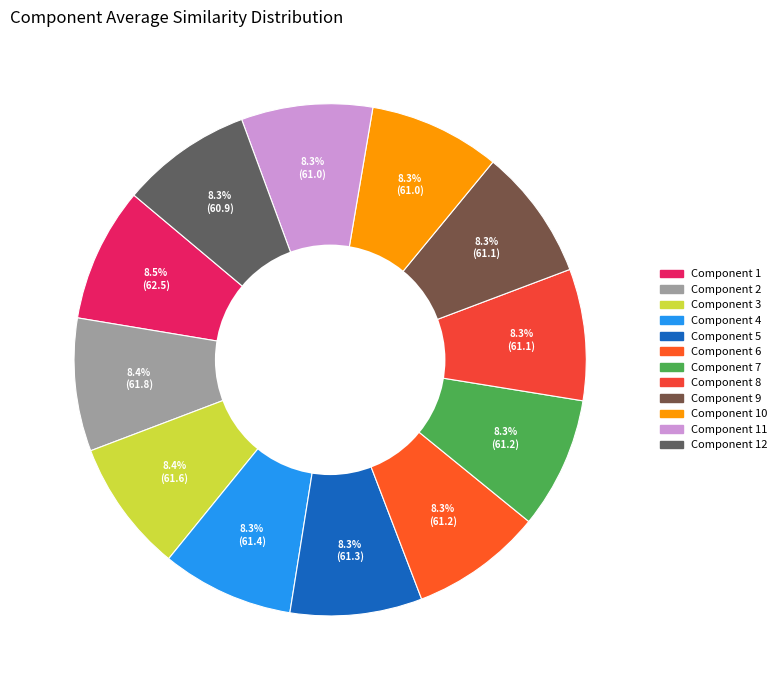

What is the largest slice in the pie chart?

Component 1